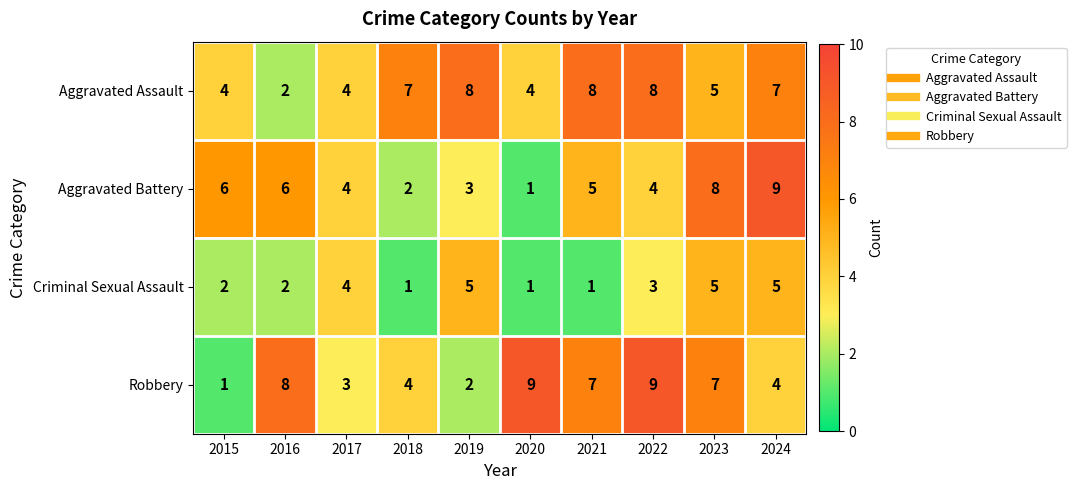

At how many categories does at least one series exceed 2?

10